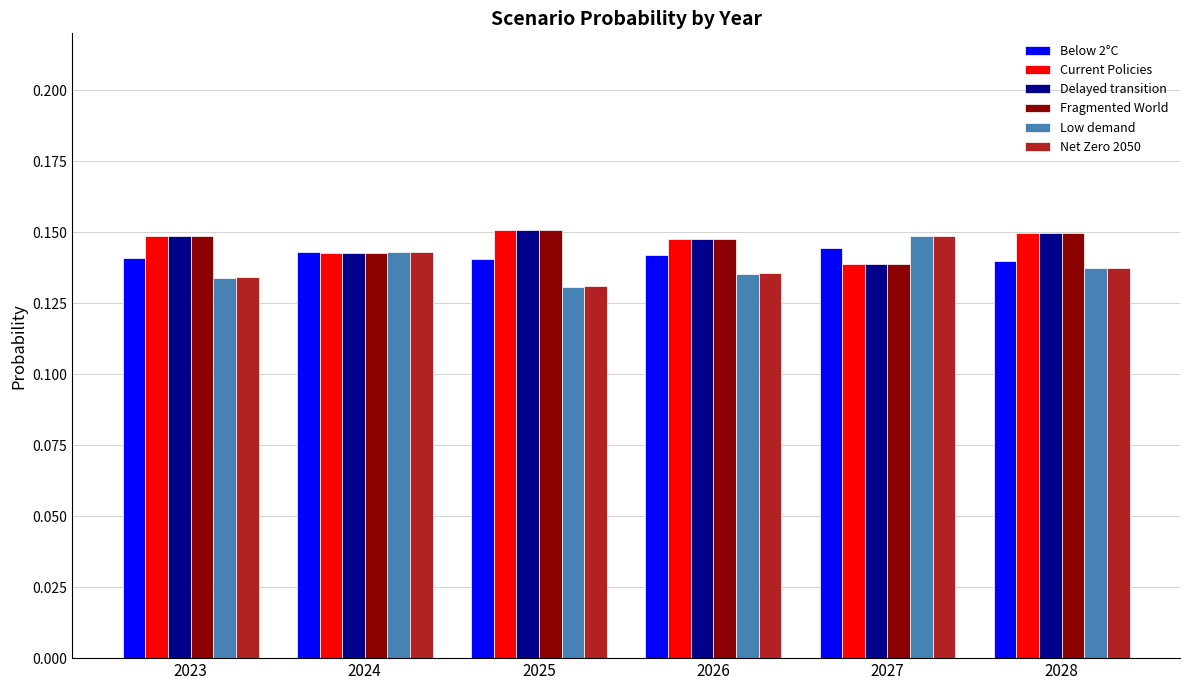

Which series has the largest range (max minus min)?

Low demand